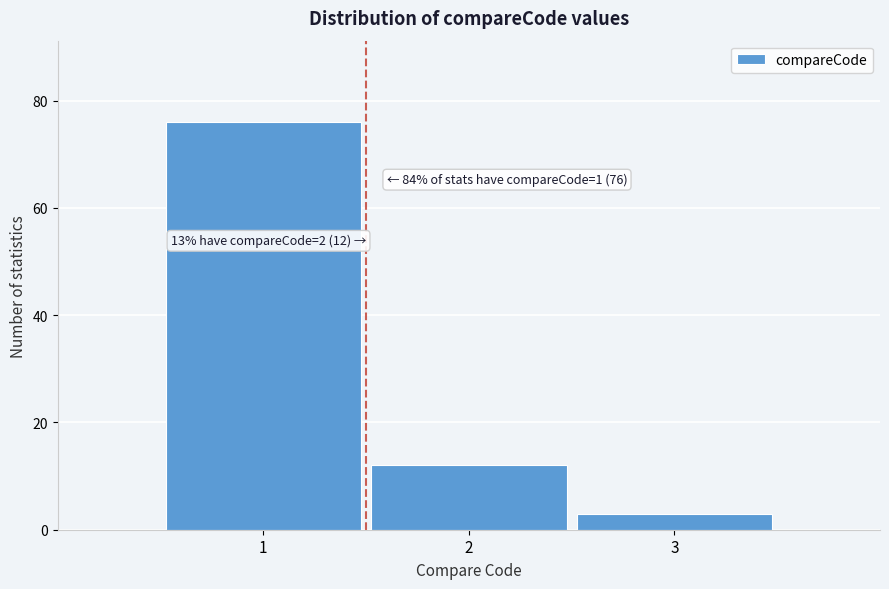

Reading left to right, extract all data points from this chart.

76	12	3